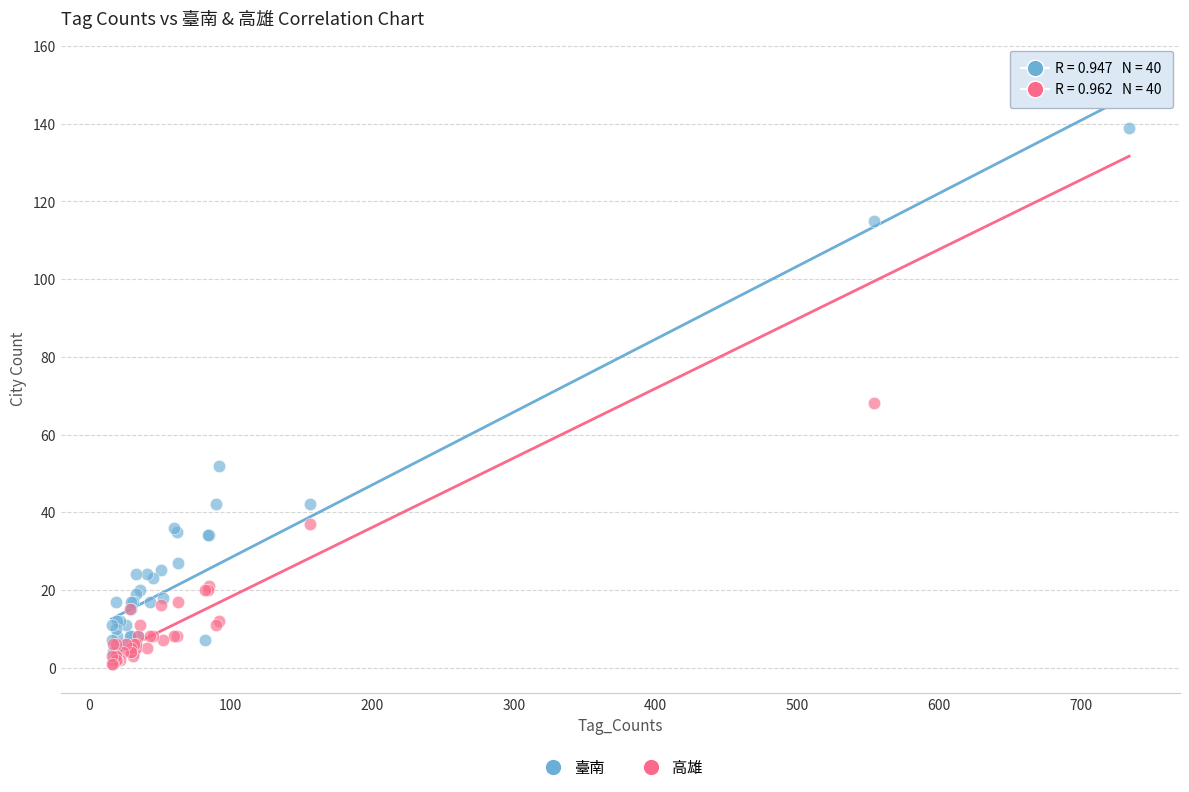

In the 臺南 series, what Y value is closest to 70?

52